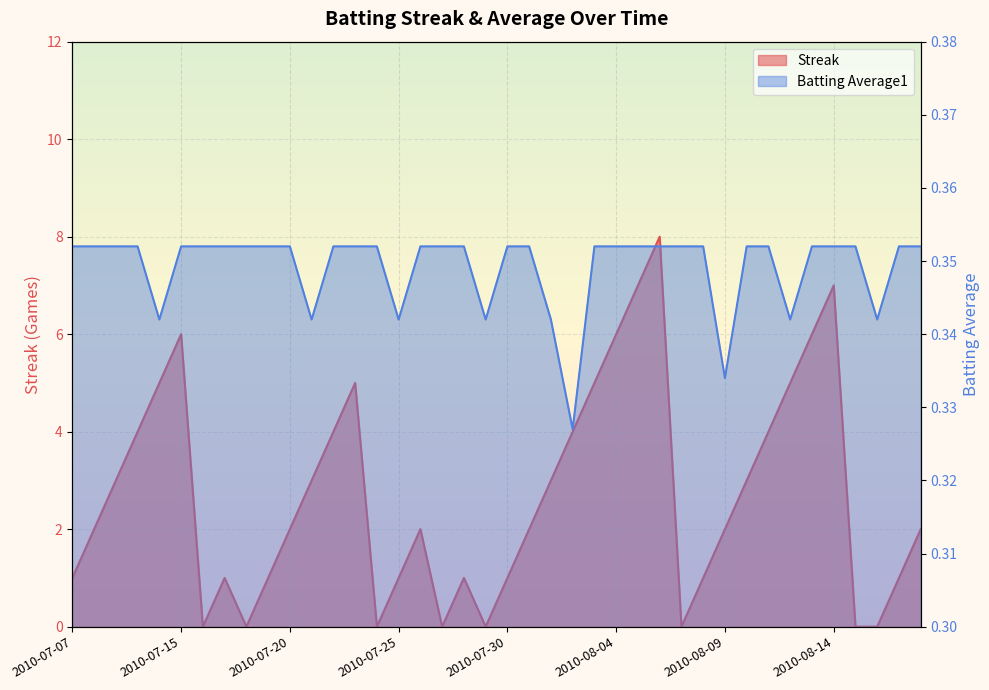

List the labels in order of Batting Average1 value, largest first.

2010-07-07, 2010-07-08, 2010-07-09, 2010-07-10, 2010-07-15, 2010-07-16, 2010-07-17, 2010-07-18, 2010-07-19, 2010-07-20, 2010-07-22, 2010-07-23, 2010-07-24, 2010-07-26, 2010-07-27, 2010-07-28, 2010-07-30, 2010-07-31, 2010-08-03, 2010-08-04, 2010-08-05, 2010-08-06, 2010-08-07, 2010-08-08, 2010-08-10, 2010-08-11, 2010-08-13, 2010-08-14, 2010-08-15, 2010-08-17, 2010-08-18, 2010-07-11, 2010-07-21, 2010-07-25, 2010-07-29, 2010-08-01, 2010-08-12, 2010-08-16, 2010-08-09, 2010-08-02